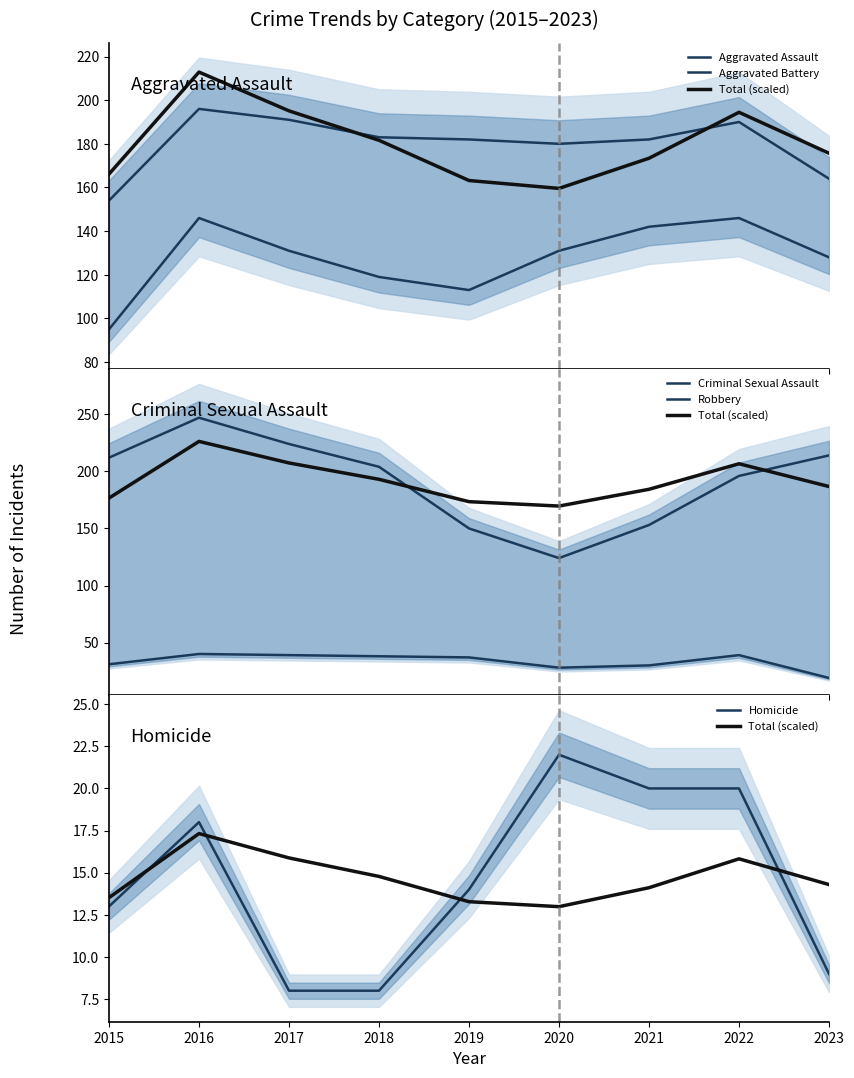

Does the chart display data point markers on the line(s)?

No